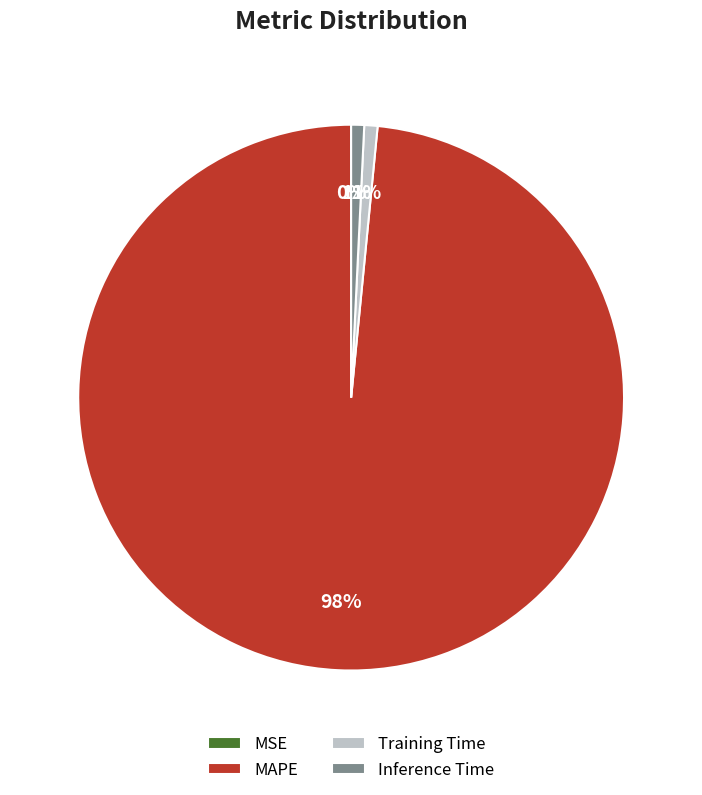

What is the largest slice in the pie chart?

MAPE